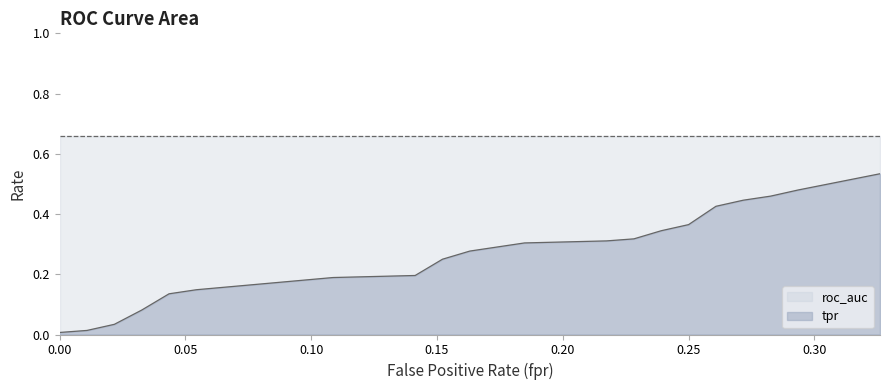

The value of roc_auc at 5 is 0.7. True or false?

True